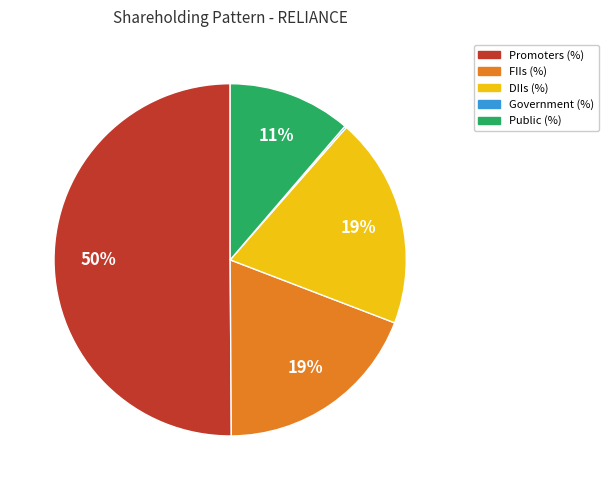

What is the ratio of the value at Promoters (%) to the value at FIIs (%)?

2.6